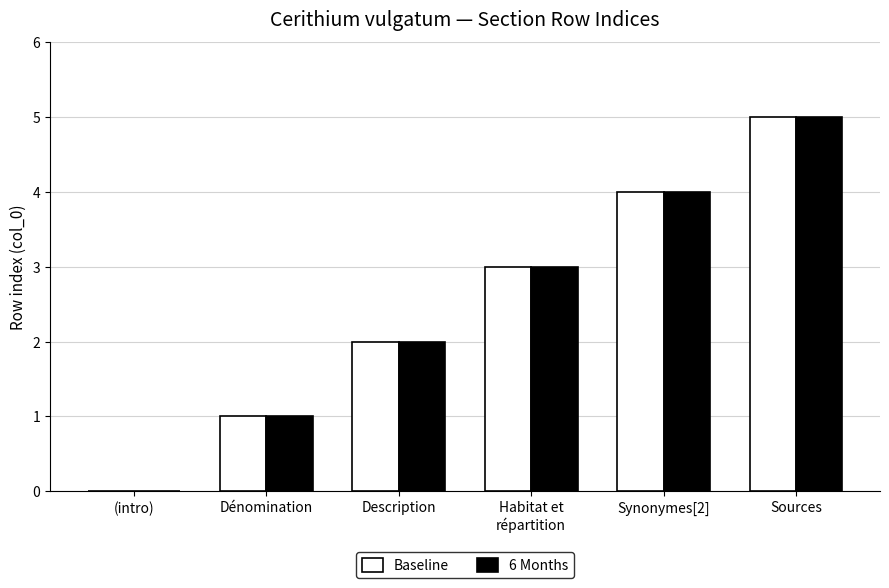

Does the chart contain stacked bars?

No